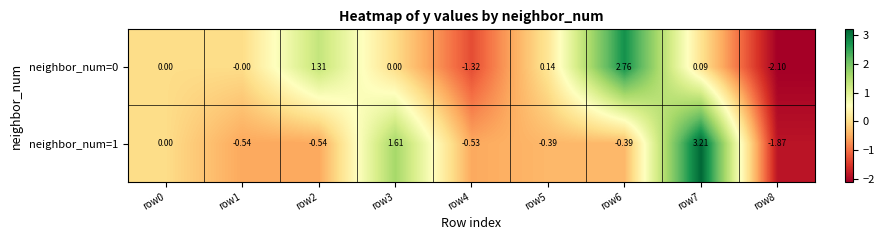

Is the value of neighbor_num=0 at row8 greater than the value of neighbor_num=1 at row5?

No